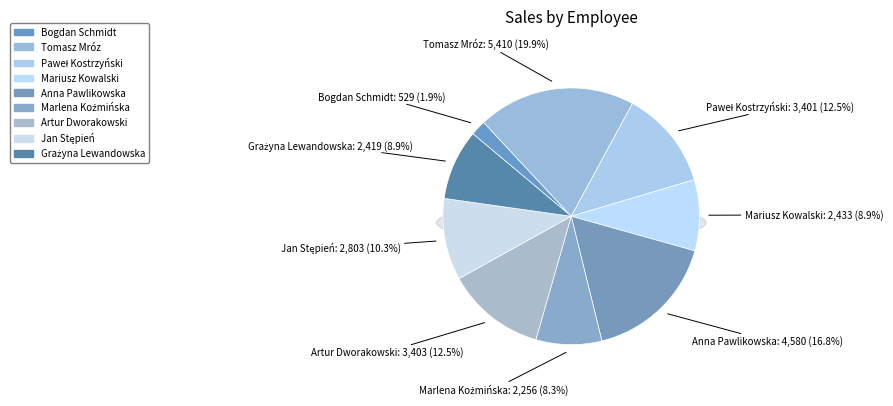

Rank the categories by value from highest to lowest.

Tomasz Mróz, Anna Pawlikowska, Artur Dworakowski, Paweł Kostrzyński, Jan Stępień, Mariusz Kowalski, Grażyna Lewandowska, Marlena Koźmińska, Bogdan Schmidt